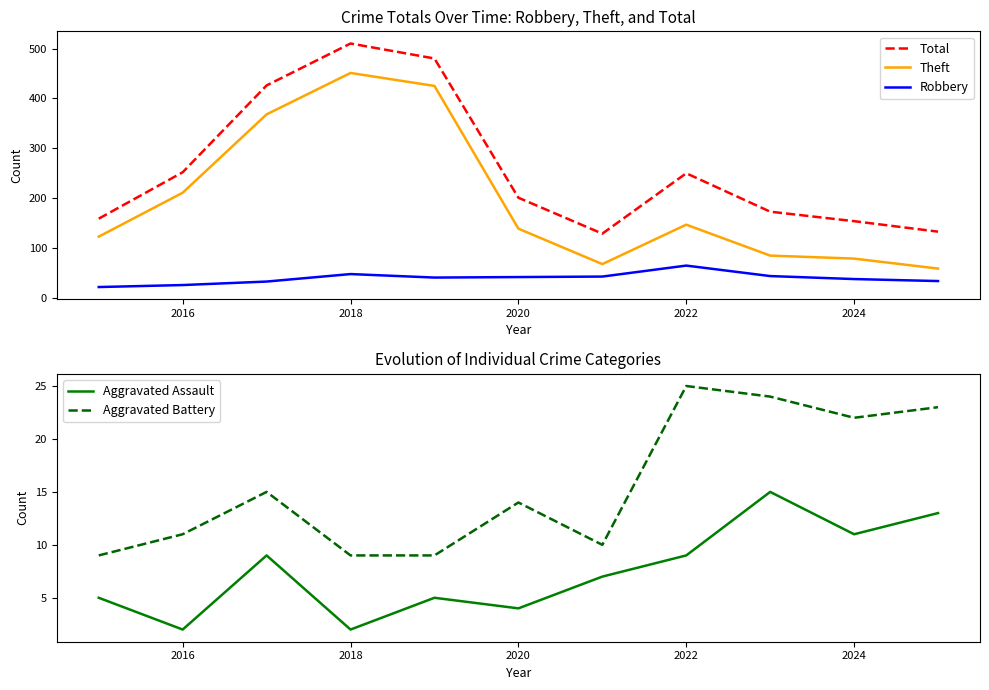

At which label does Robbery reach its peak?

2022